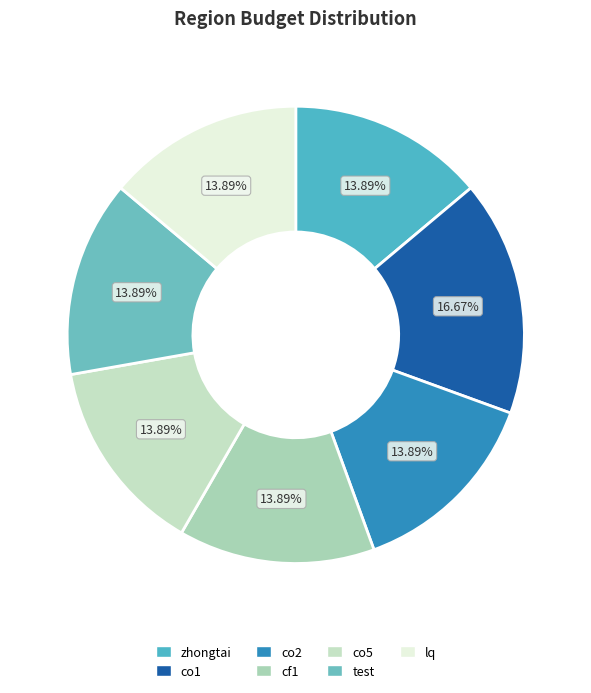

Which slice is the smallest?

zhongtai